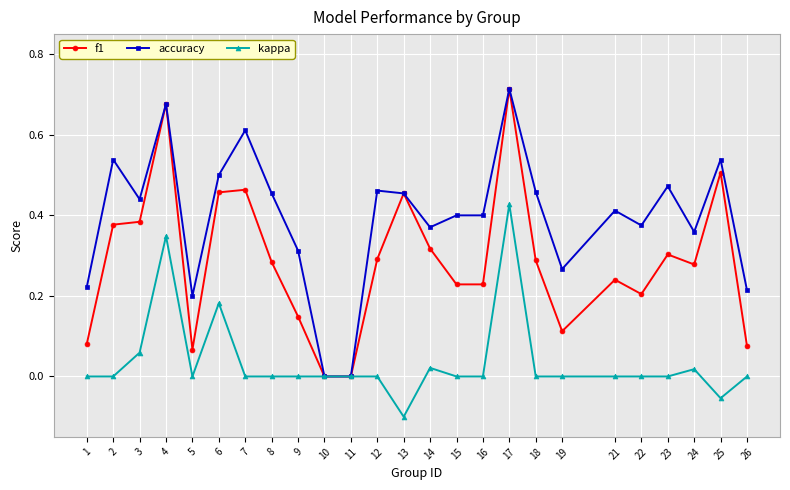

What are all the series names shown in the legend?

f1, accuracy, kappa